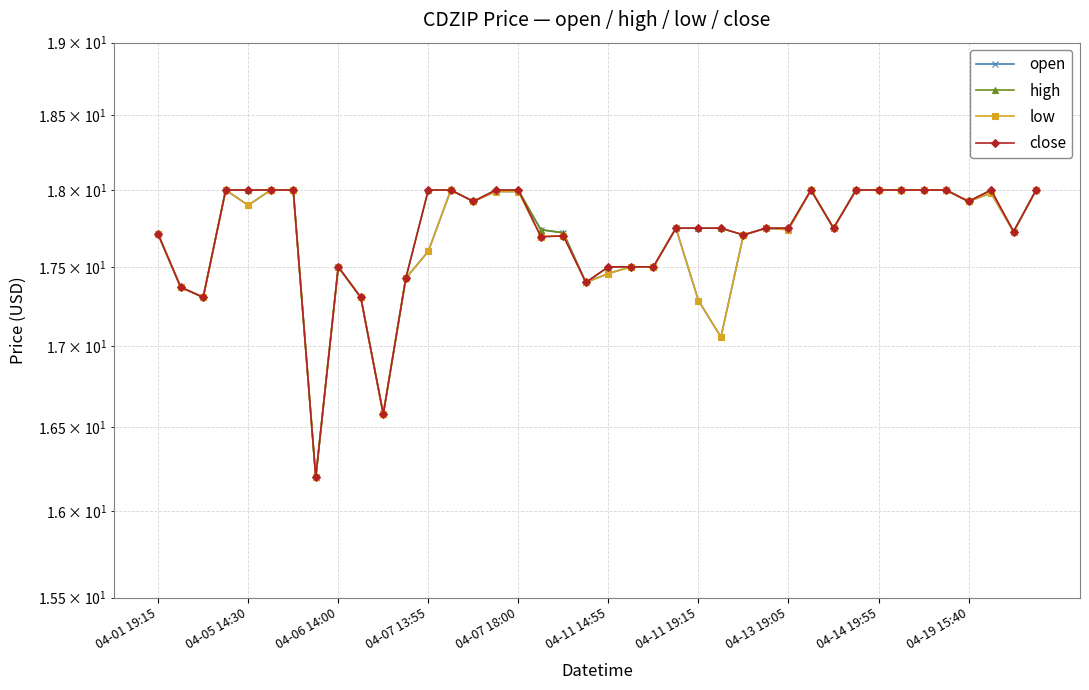

Is this an area chart (filled region under the line)?

No